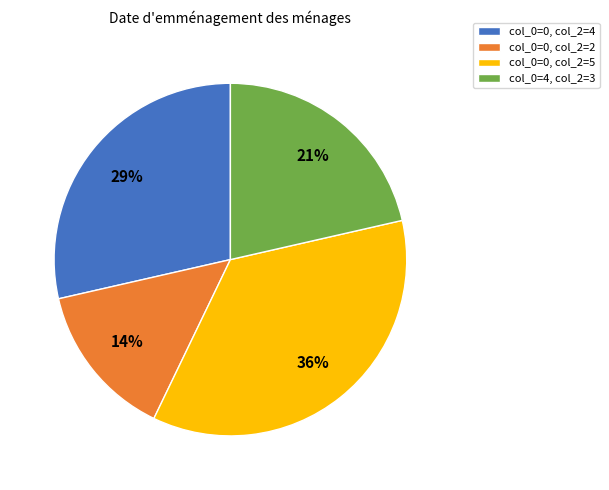

What percentage is the col_0=0, col_2=5 slice, to the nearest percent?

36%